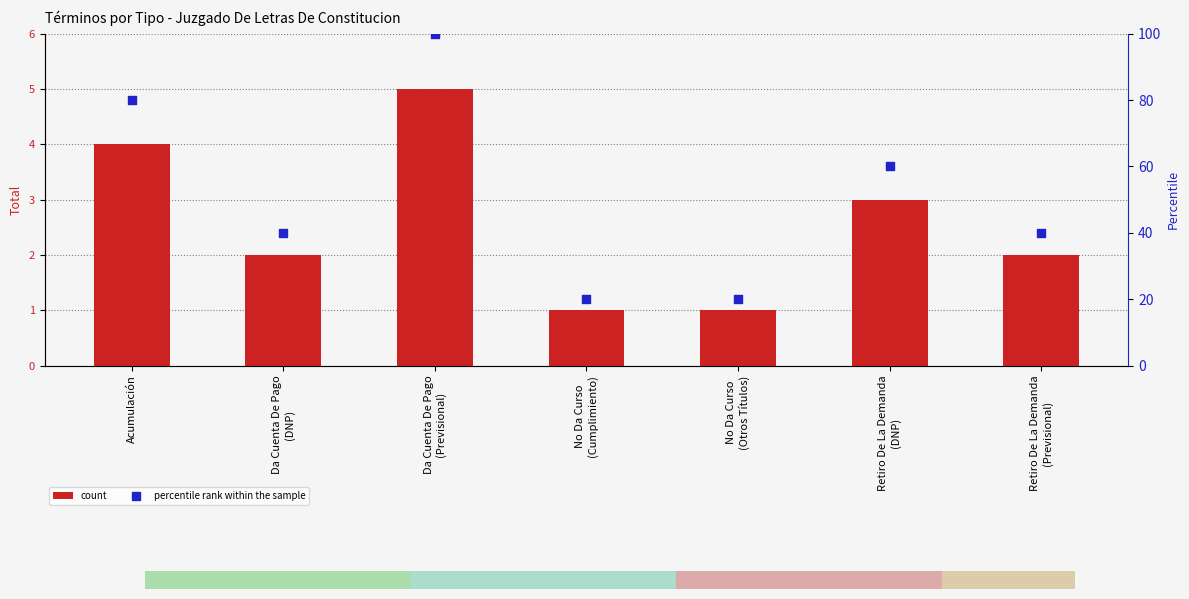

Which series contains the lowest Y value?

count